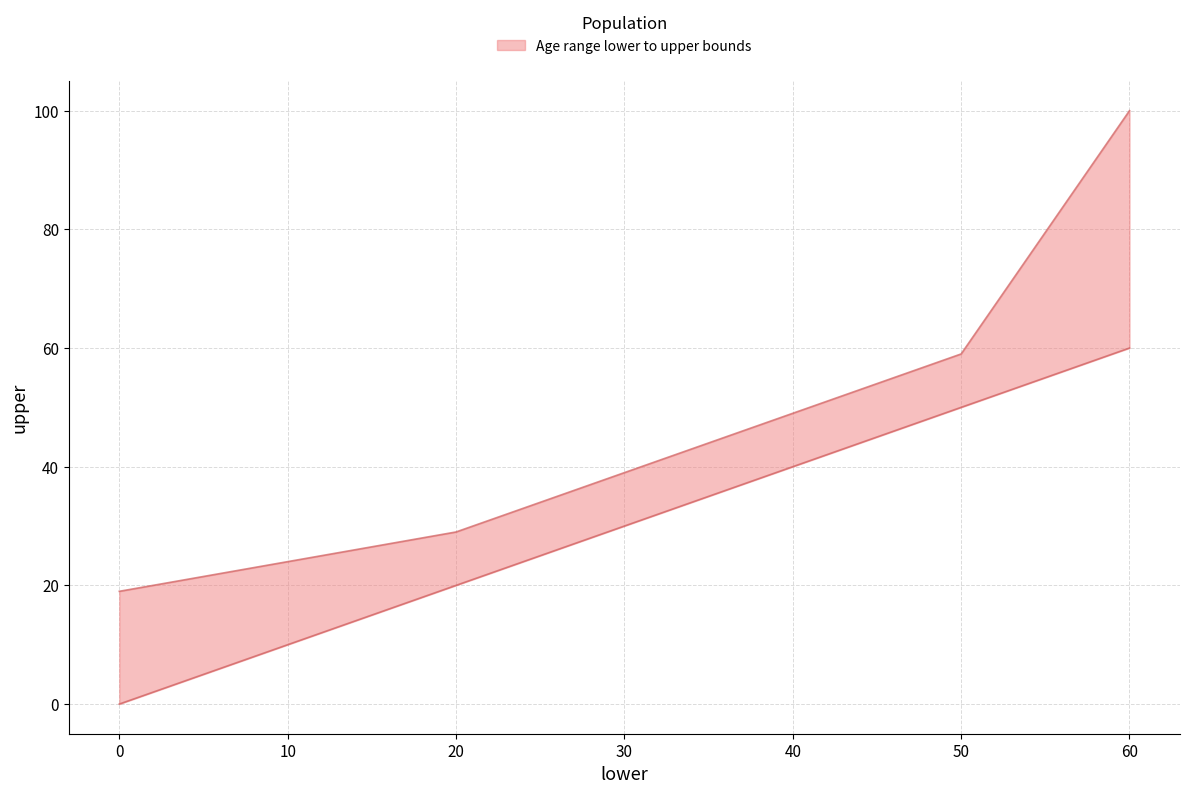

True or false: upper has a value of 19 at 0.

True